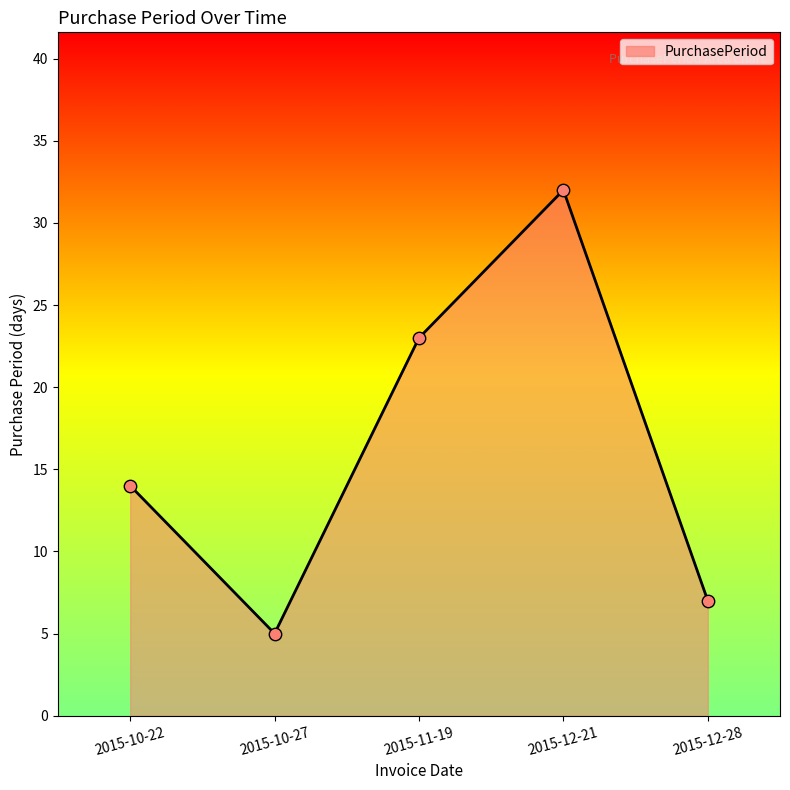

What is the change in value from 2015-10-22 to 2015-11-19?

+9